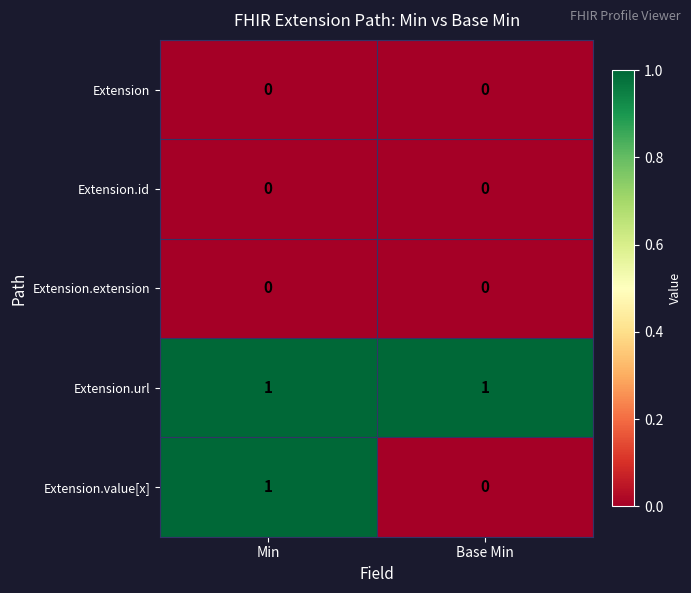

Which series has the widest spread of values?

Extension.value[x]